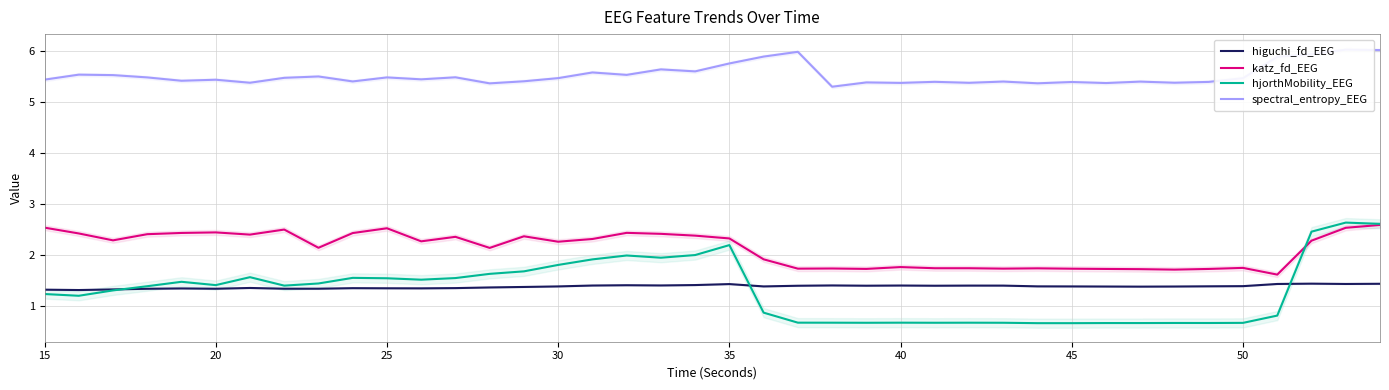

What are all the series names shown in the legend?

higuchi_fd_EEG, katz_fd_EEG, hjorthMobility_EEG, spectral_entropy_EEG